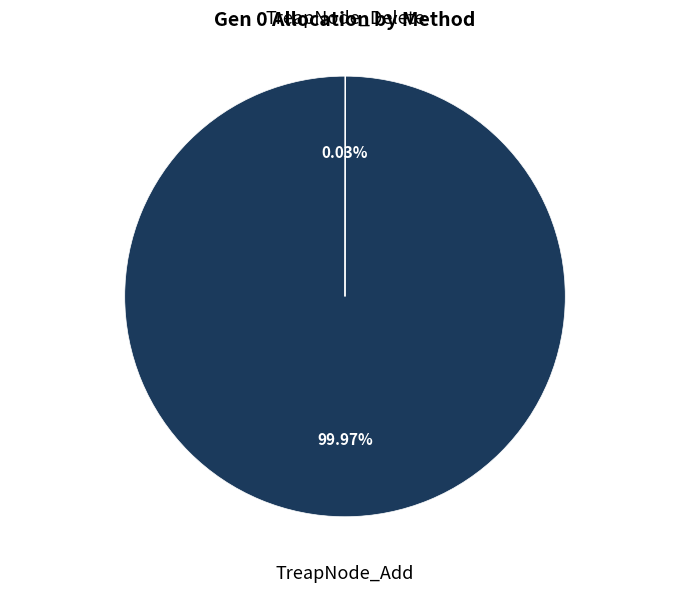

To the nearest percent, what is the average slice percentage?

50%